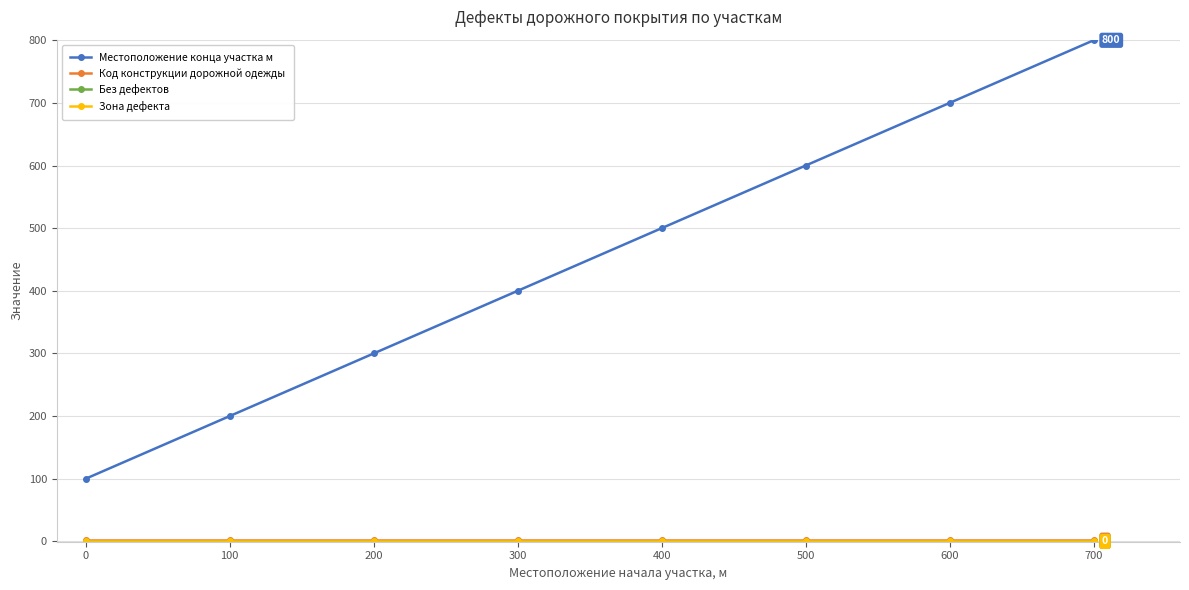

True or false: Местоположение конца участка м has a value of 711 at 300.

False